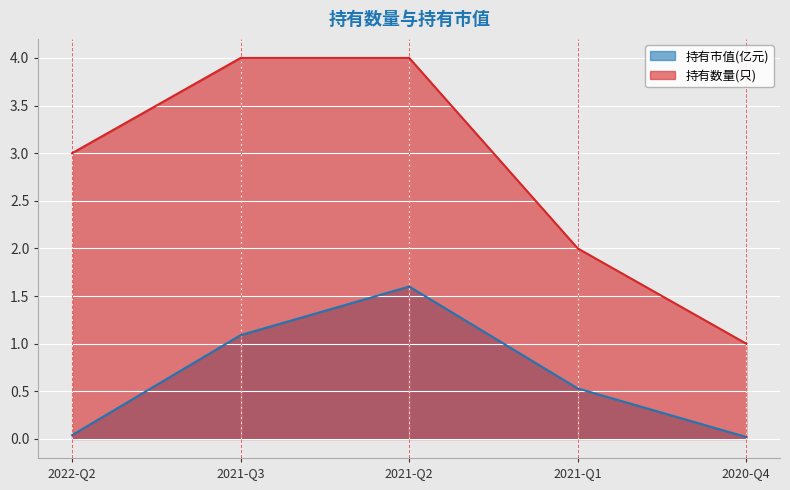

Does the chart display data point markers on the line(s)?

No